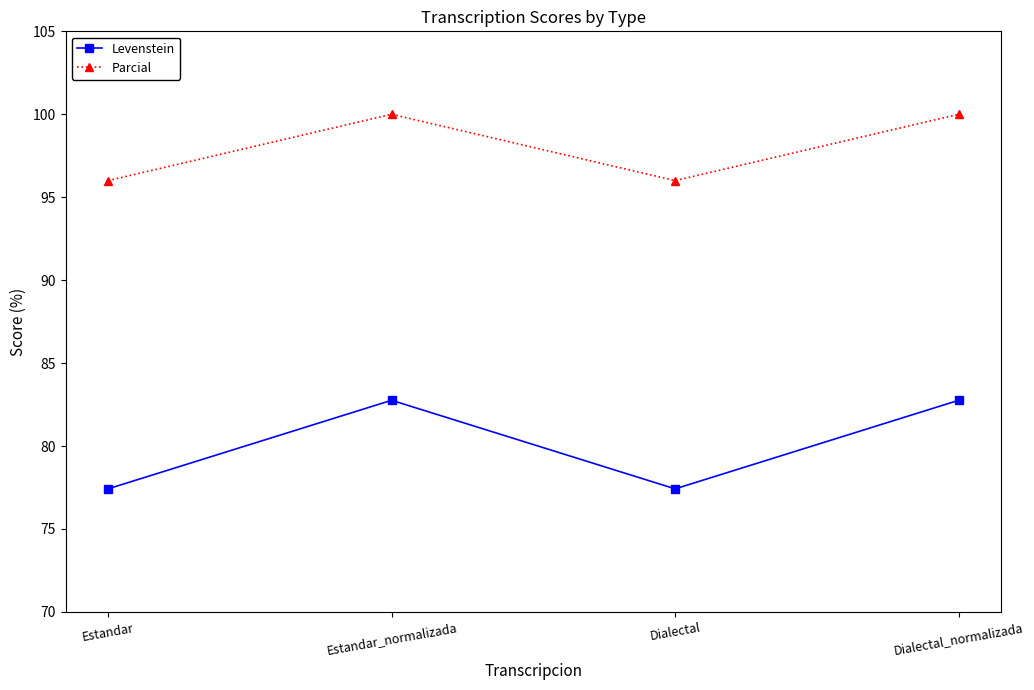

True or false: Levenstein has a value of 77.4 at Dialectal.

True